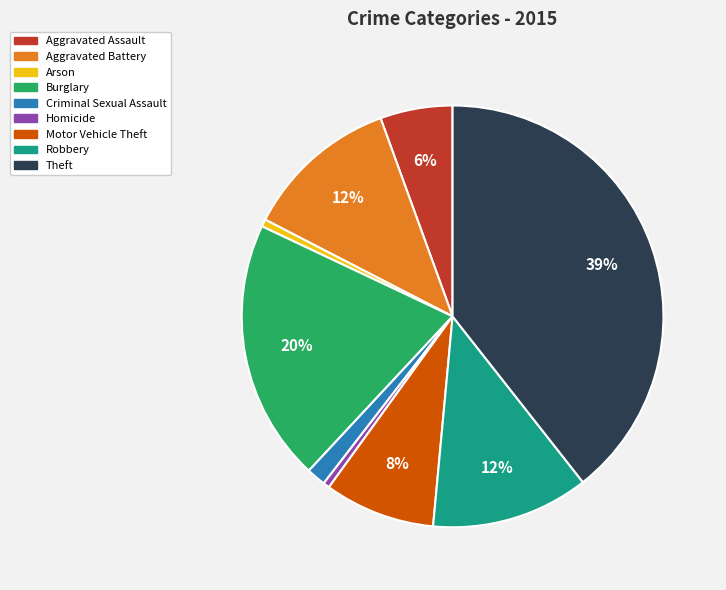

Which slice is the largest?

Theft